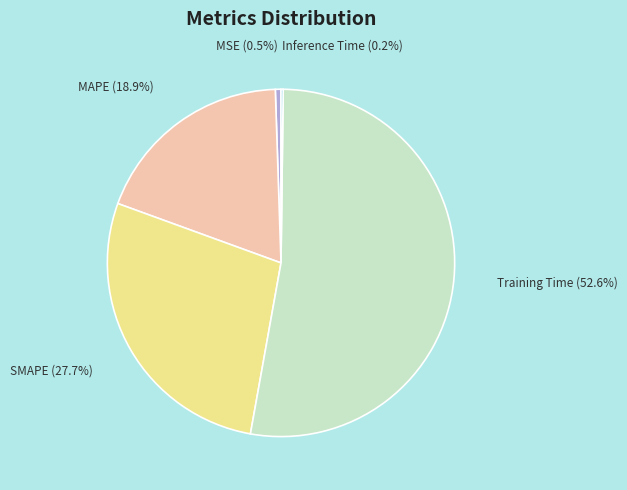

Which slice is the largest?

Training Time